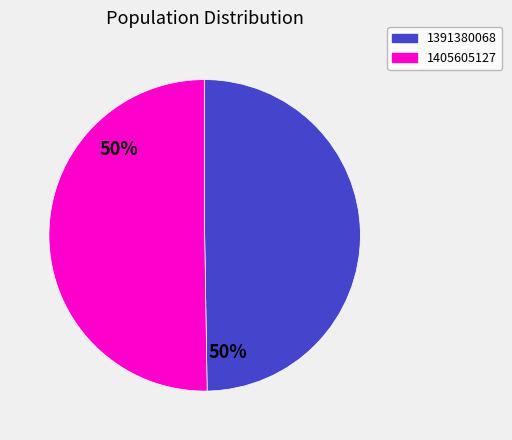

To the nearest percent, what is the average slice percentage?

50%